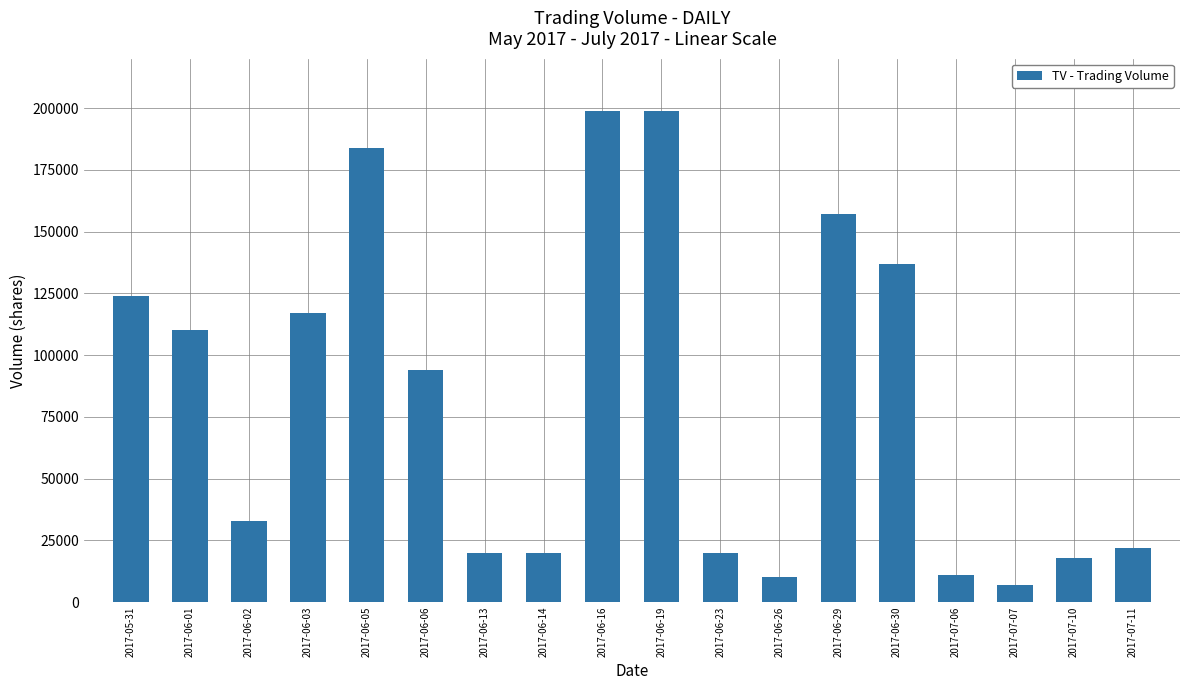

Reading right to left, transcribe all the data shown in this chart.

2017-07-11=22000	2017-07-10=18000	2017-07-07=7000	2017-07-06=11000	2017-06-30=137000	2017-06-29=157000	2017-06-26=10000	2017-06-23=20000	2017-06-19=199000	2017-06-16=199000	2017-06-14=20000	2017-06-13=20000	2017-06-06=94000	2017-06-05=184000	2017-06-03=117000	2017-06-02=33000	2017-06-01=110000	2017-05-31=124000